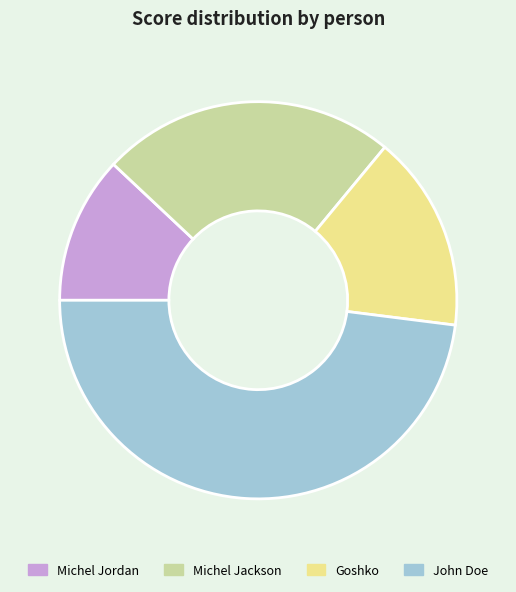

Is John Doe the majority of the pie?

No